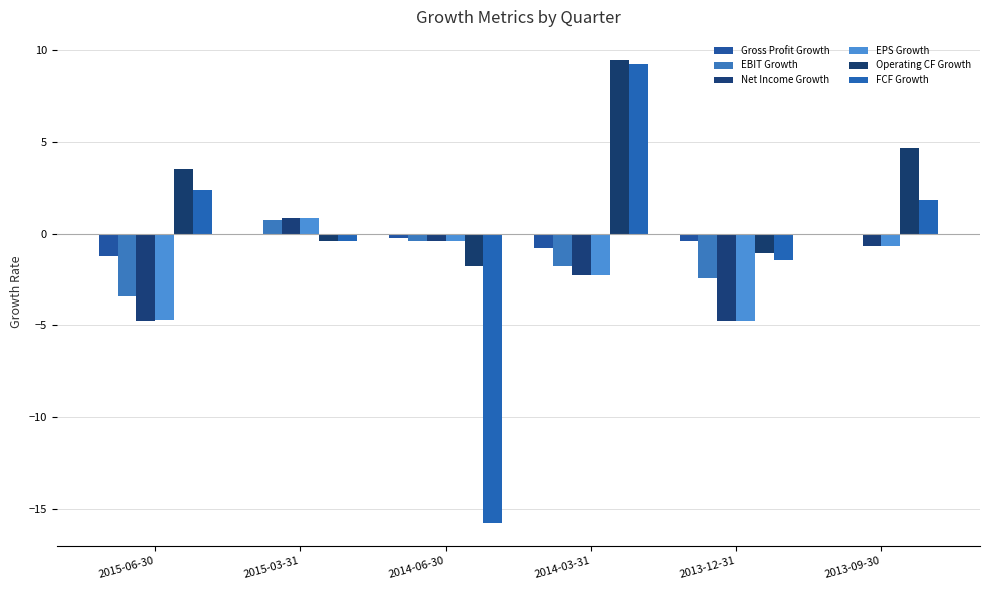

Read the Net Income Growth value at 2015-03-31.

0.8